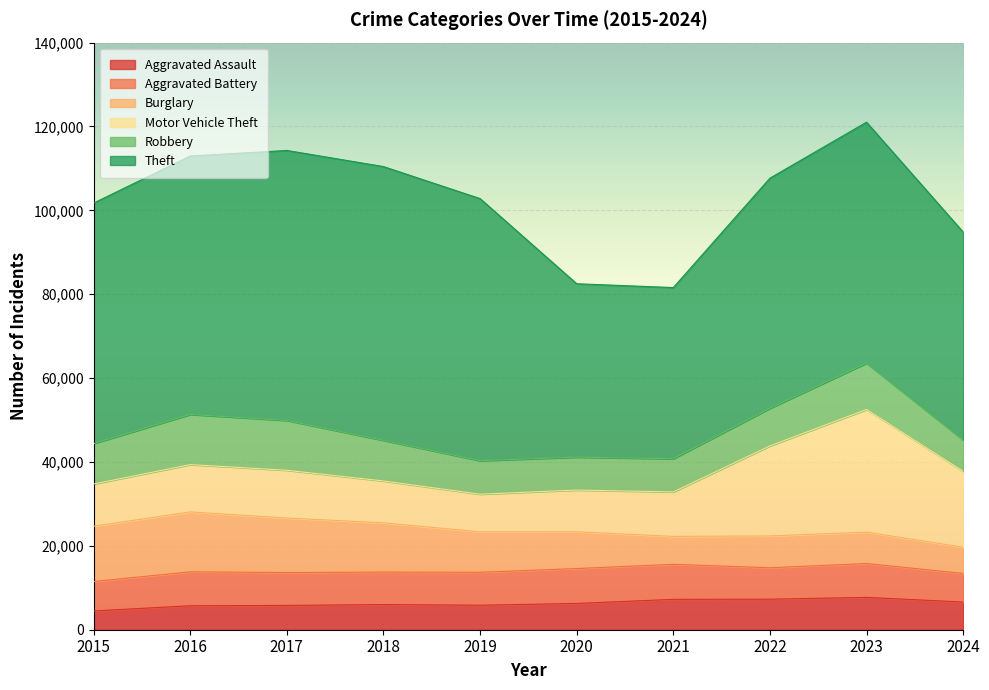

What is the value of the Motor Vehicle Theft point at the 8th from the left?

21463